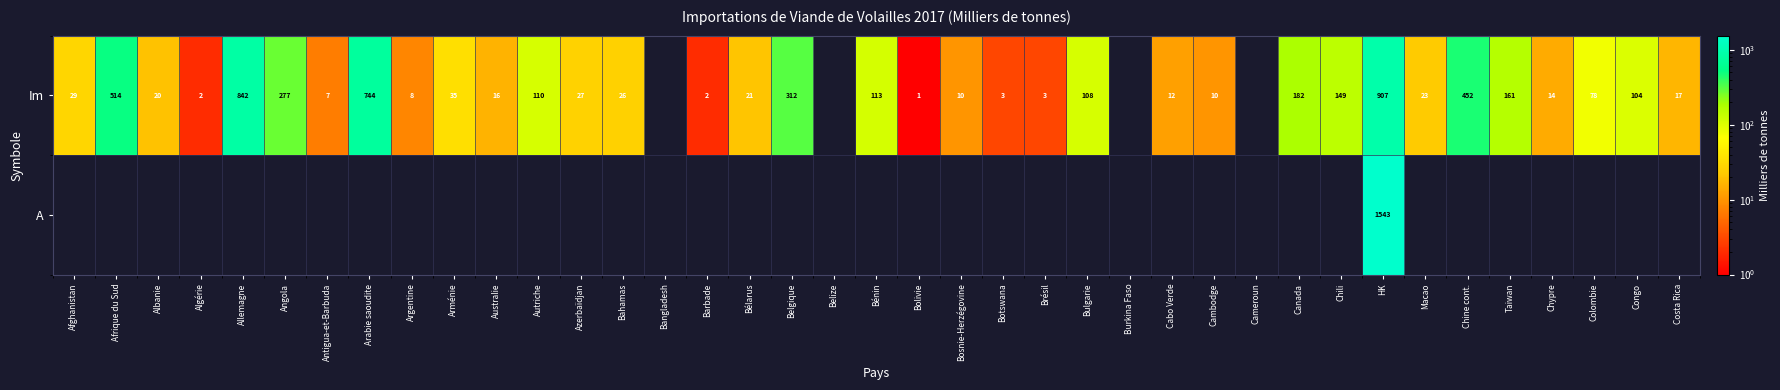

The value of Im at Azerbaïdjan is 27. True or false?

True